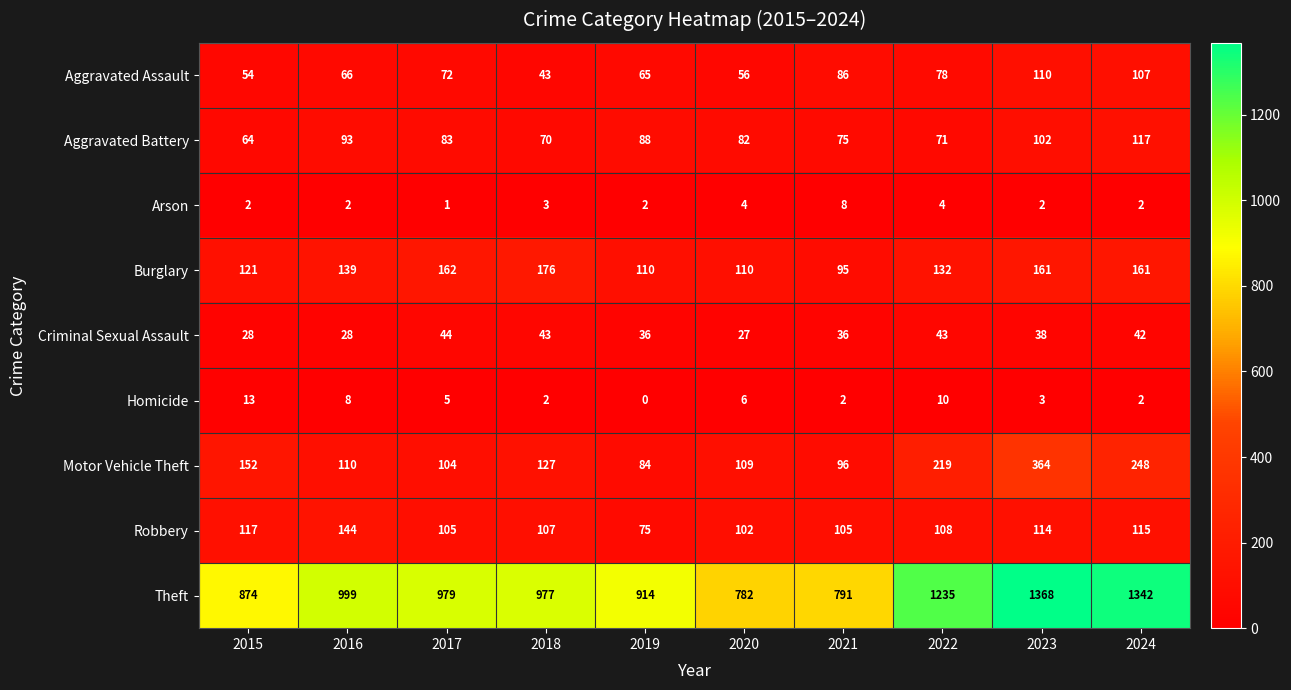

The value of Homicide at 2020 is 3. True or false?

False